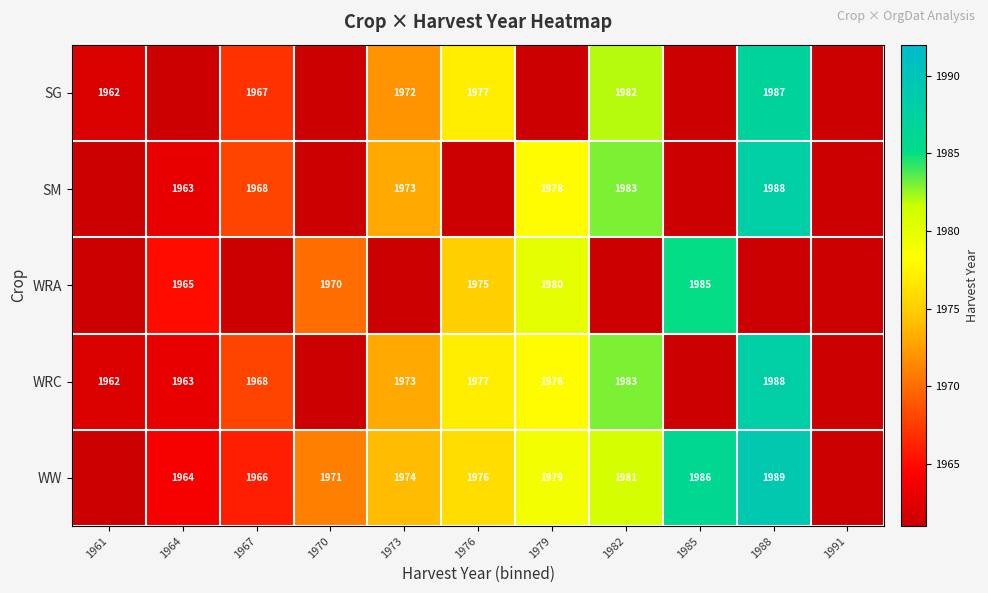

The SG series shows 3252 at 1973. True or false?

False